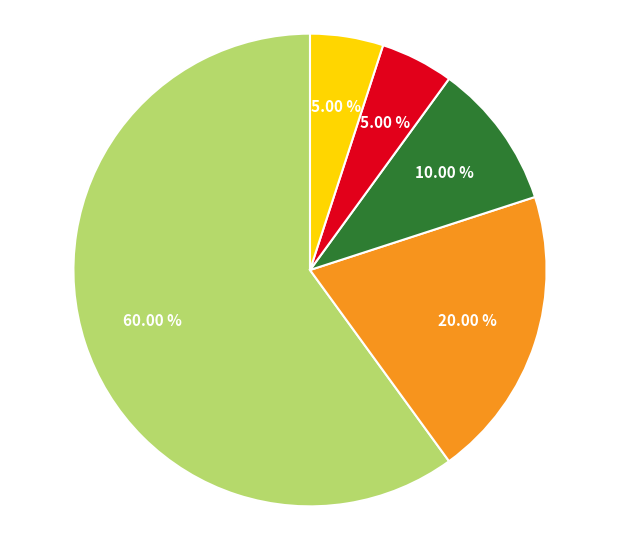

Is there a majority slice in this chart?

Yes